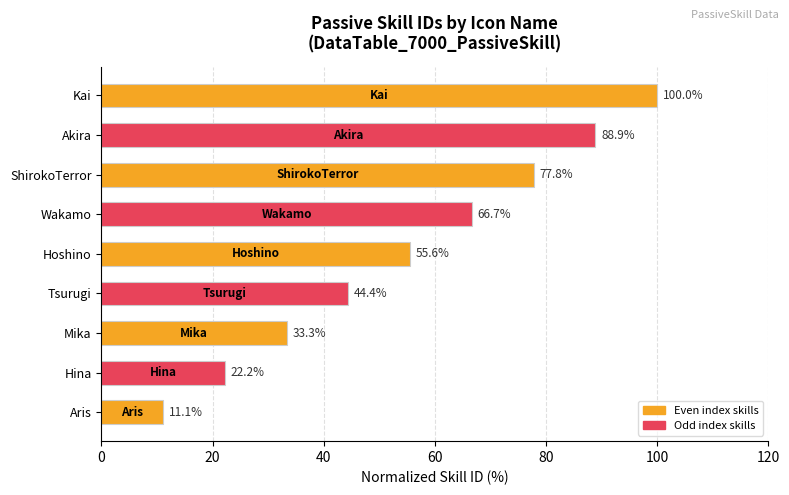

What is the difference between the maximum and minimum values?

88.9